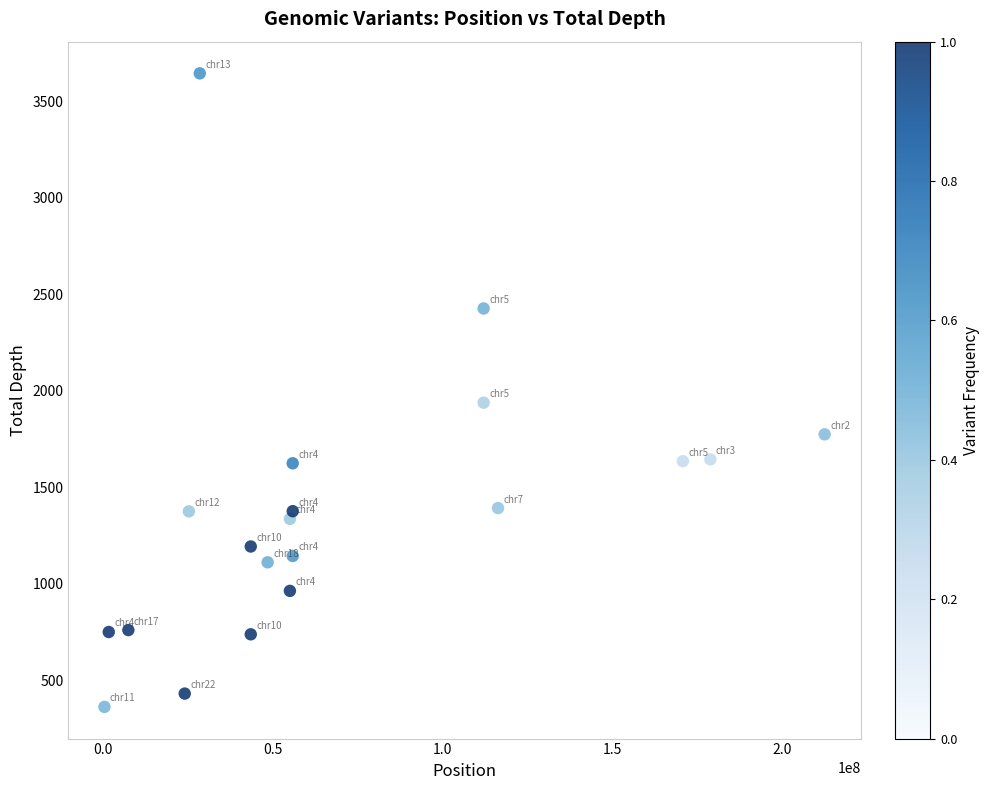

What is the range of X values (max minus min)?

212044137